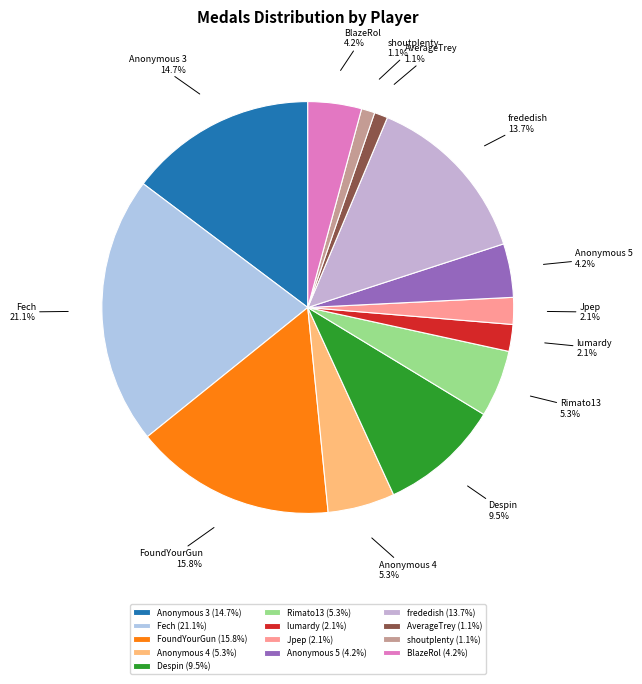

Does Despin represent more than half of the total?

No